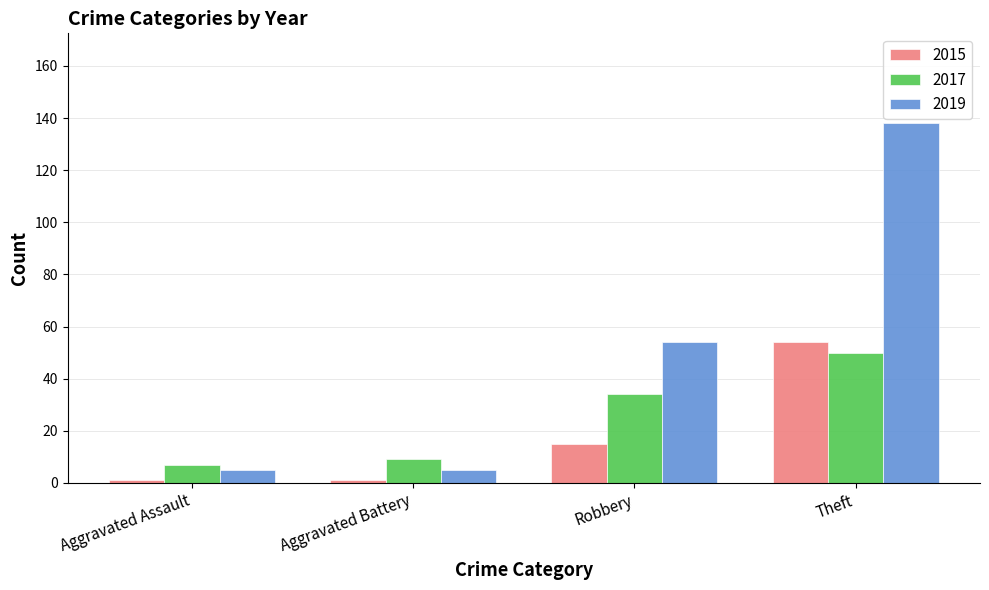

What is the label of the 4th bar from the right?

Aggravated Assault